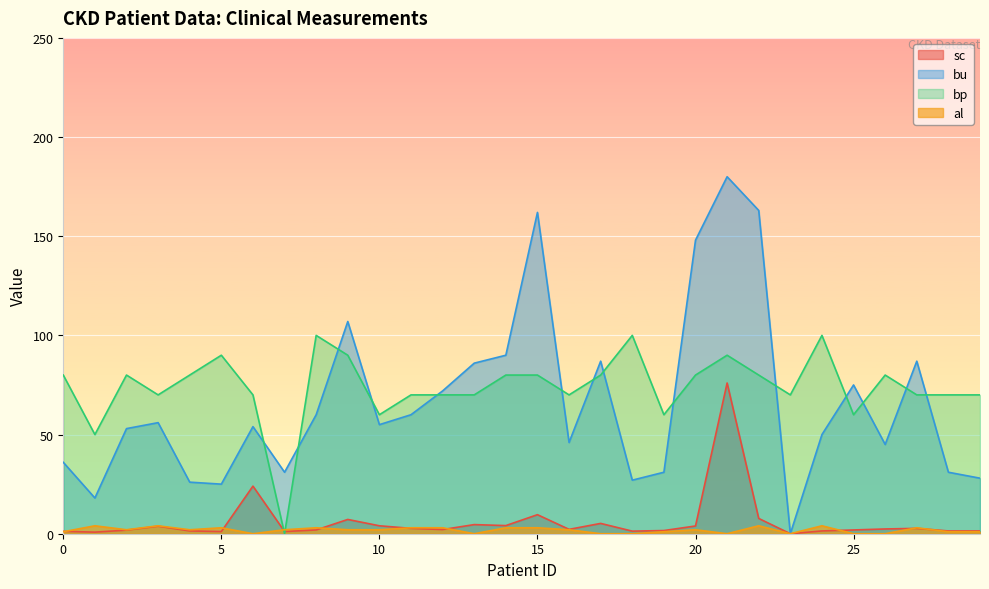

Which series changed the most between 3 and 28?

bu